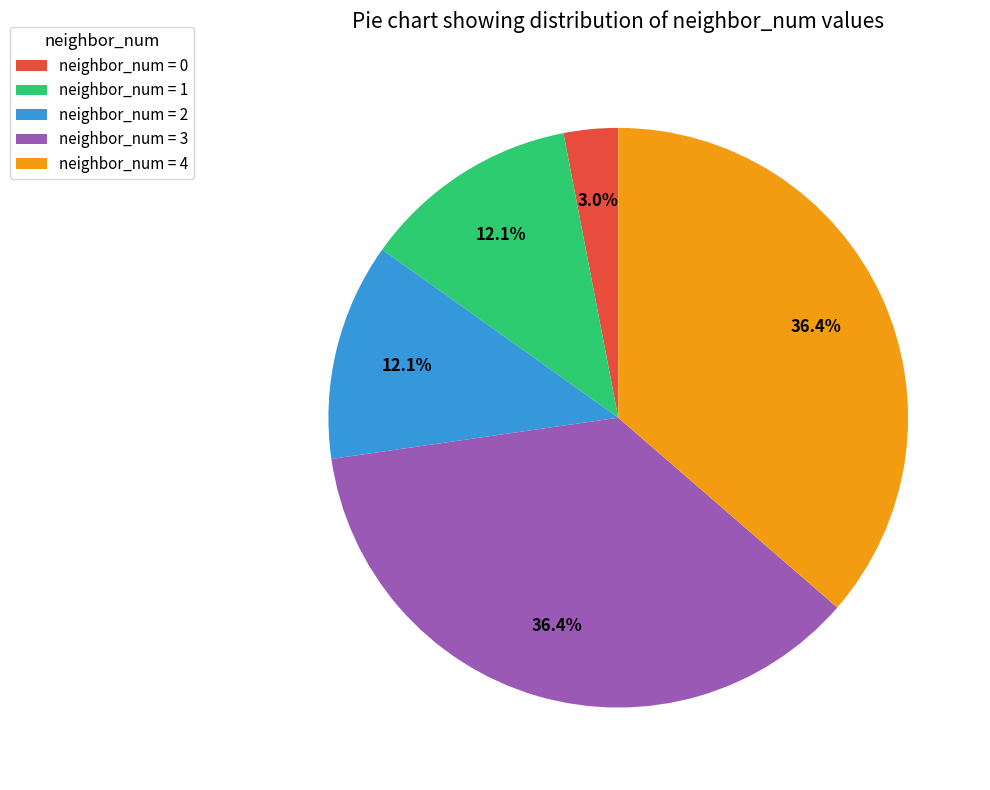

How many segments does this pie chart have?

5